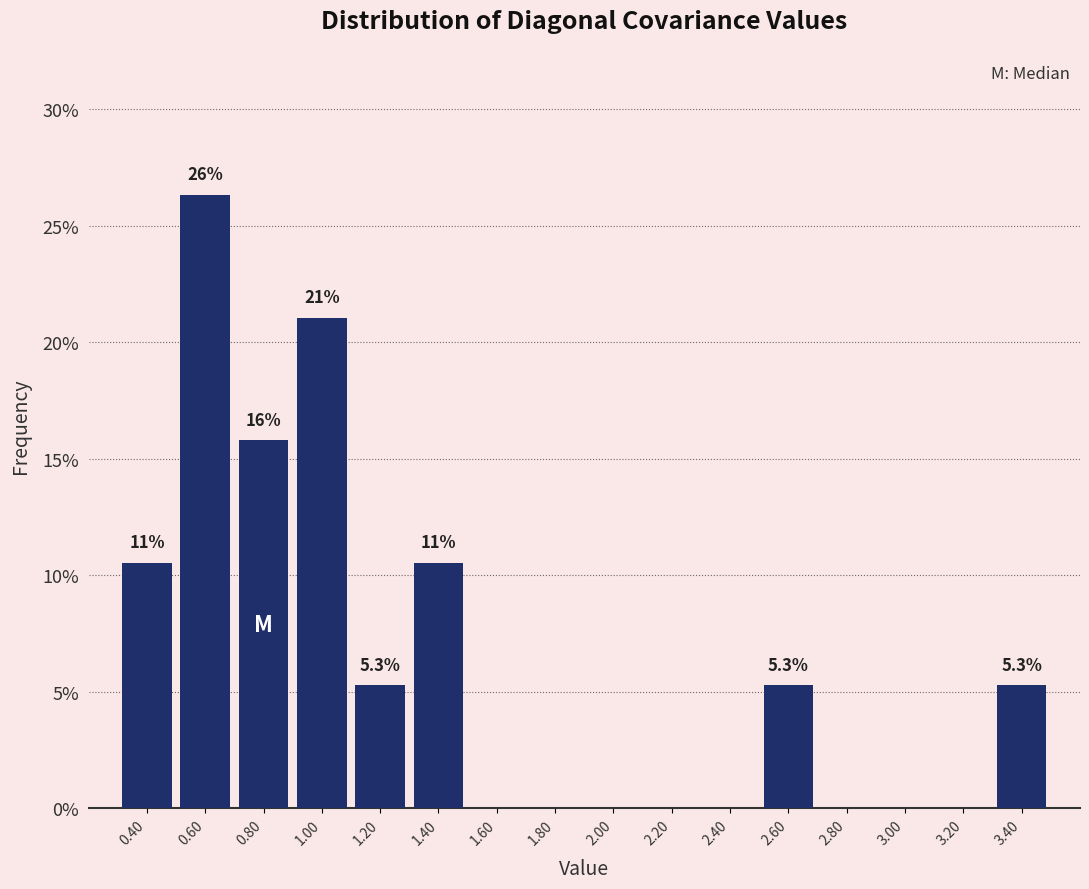

Which range on the x-axis has the tallest bar?

0.5 to 0.7